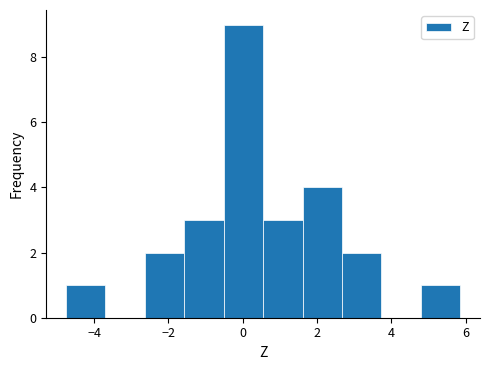

How tall is the bar that spans -2.6 to -1.6 on the x-axis? Neither the bar edges nor the heights are printed on the chart, so give them approximately, as read against the axes.

2